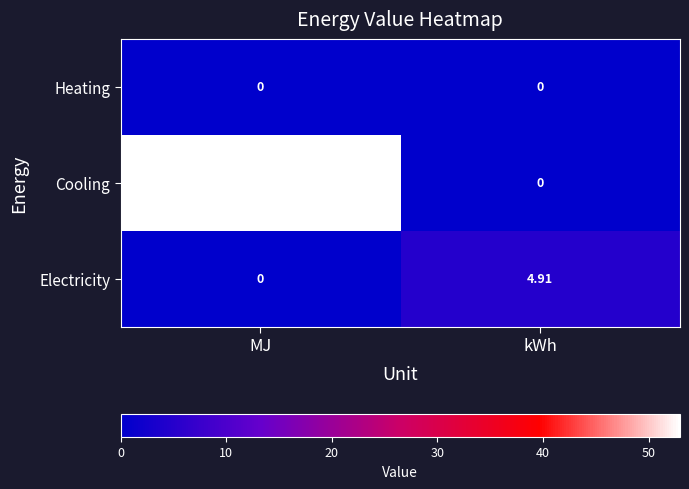

What is the total value across all series at MJ?

53.0